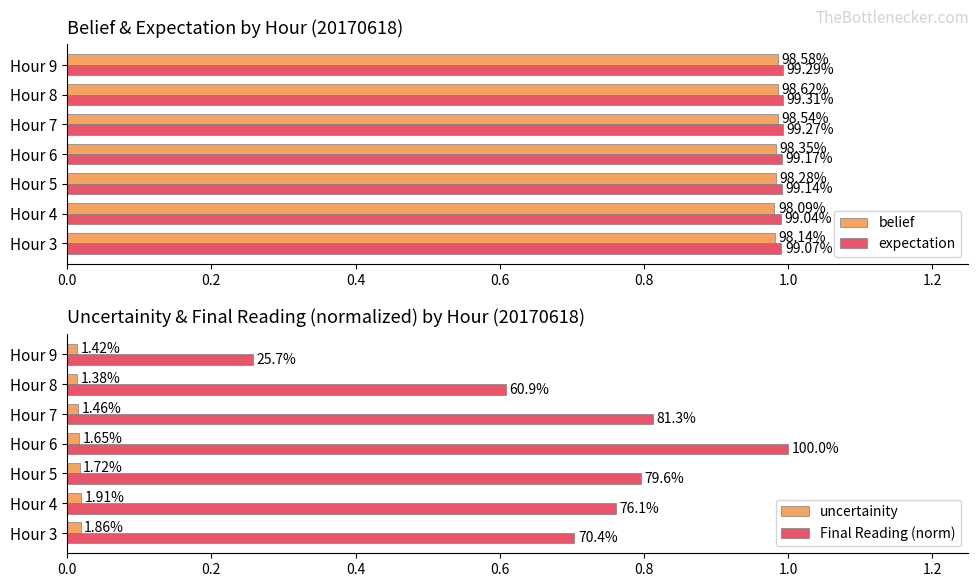

What is the total value across all series at Hour 3?

2.7